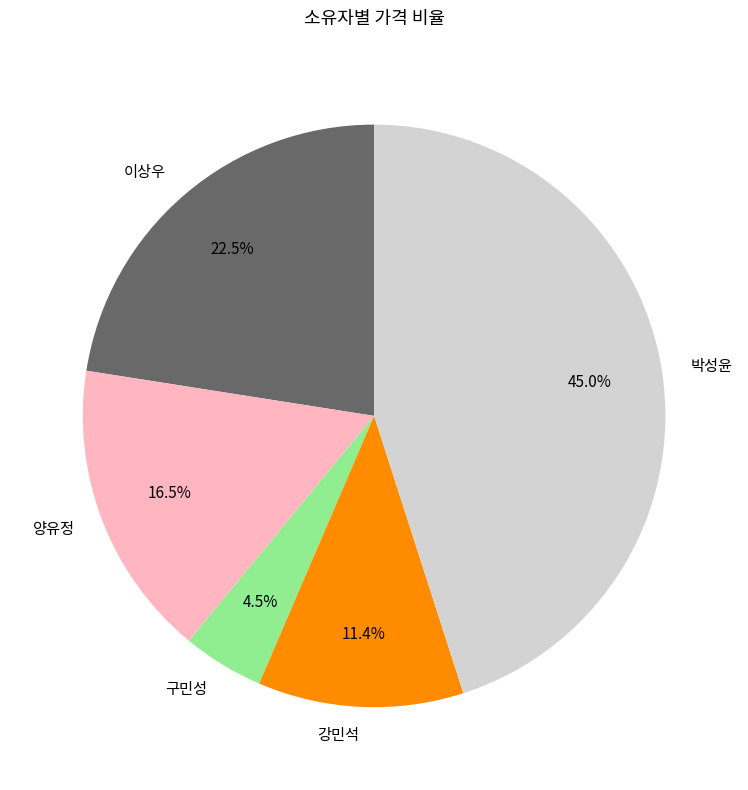

What is the smallest slice in the pie chart?

구민성